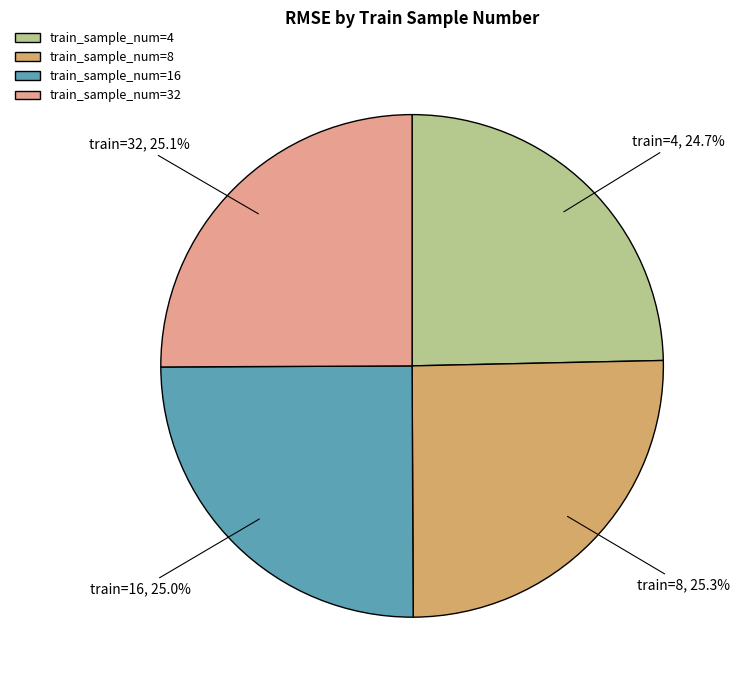

Does train_sample_num=32 account for over 50% of the chart?

No